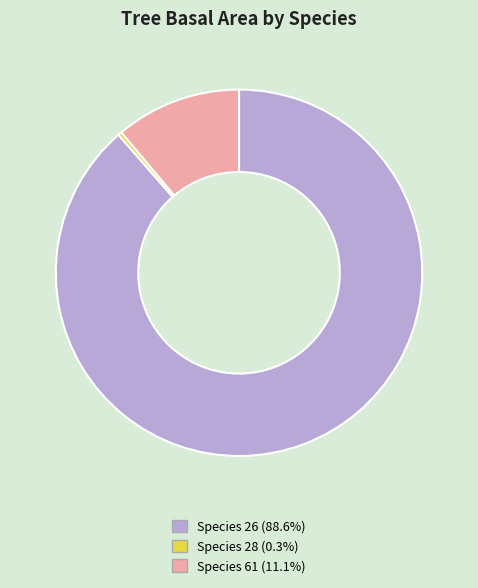

Does any single category account for the majority?

Yes